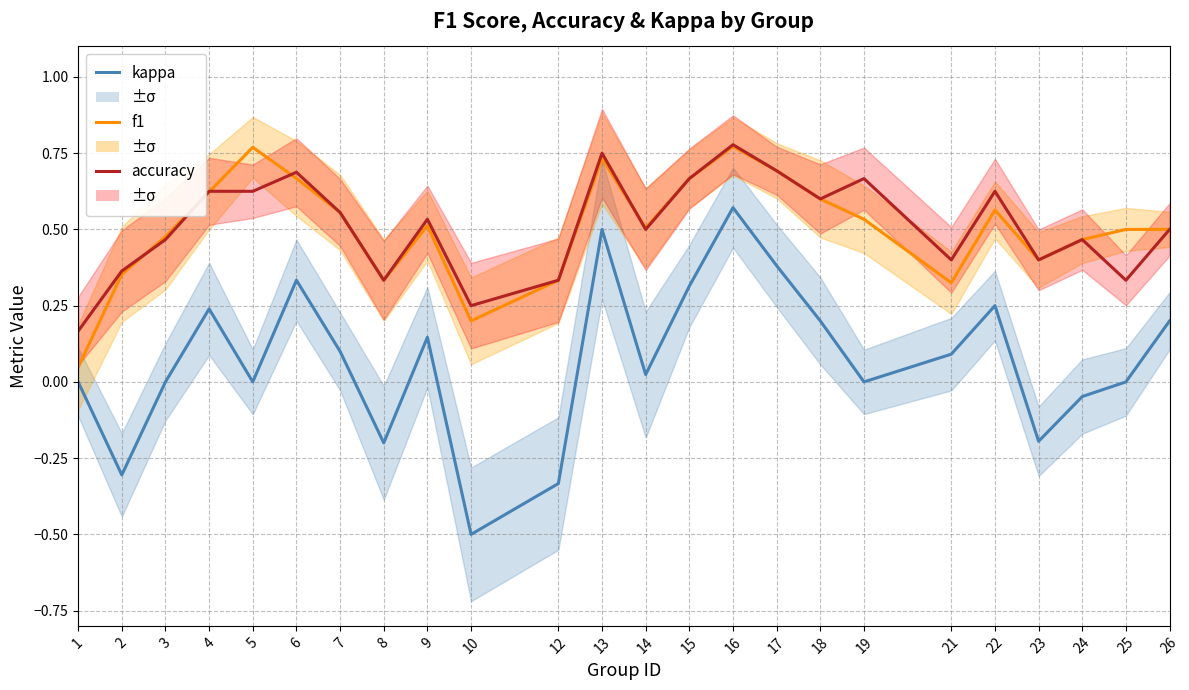

What is the total value across all series at 25?

0.8